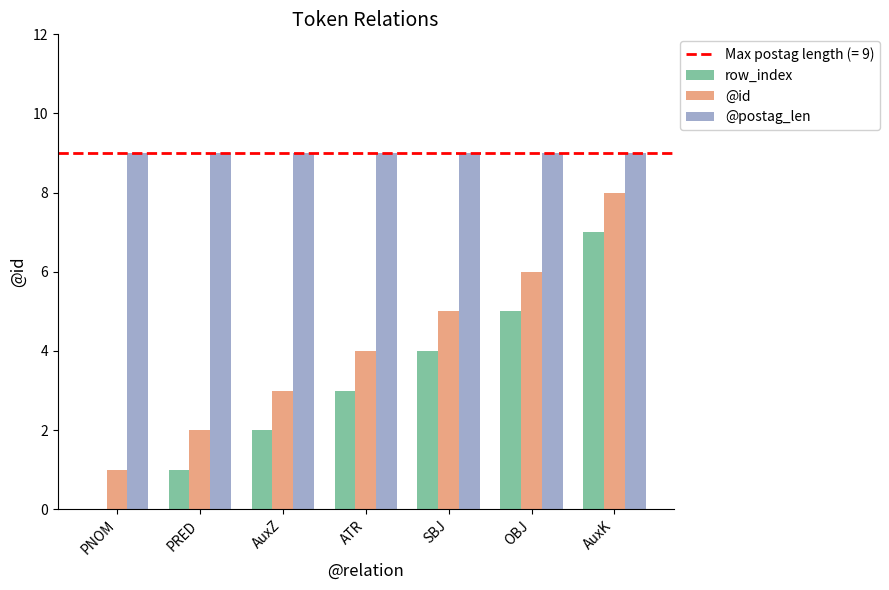

How many data points does each series have?

7